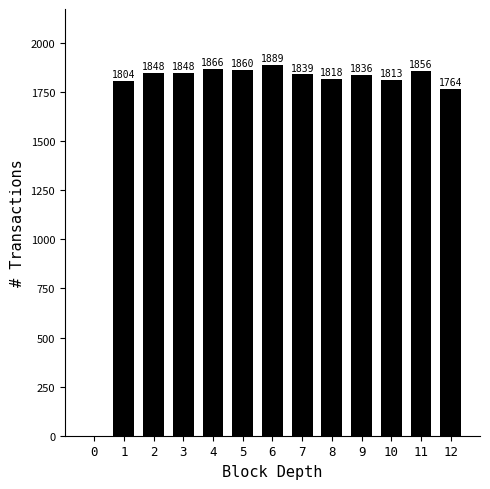

What is the difference between the values at 7 and 3?

9